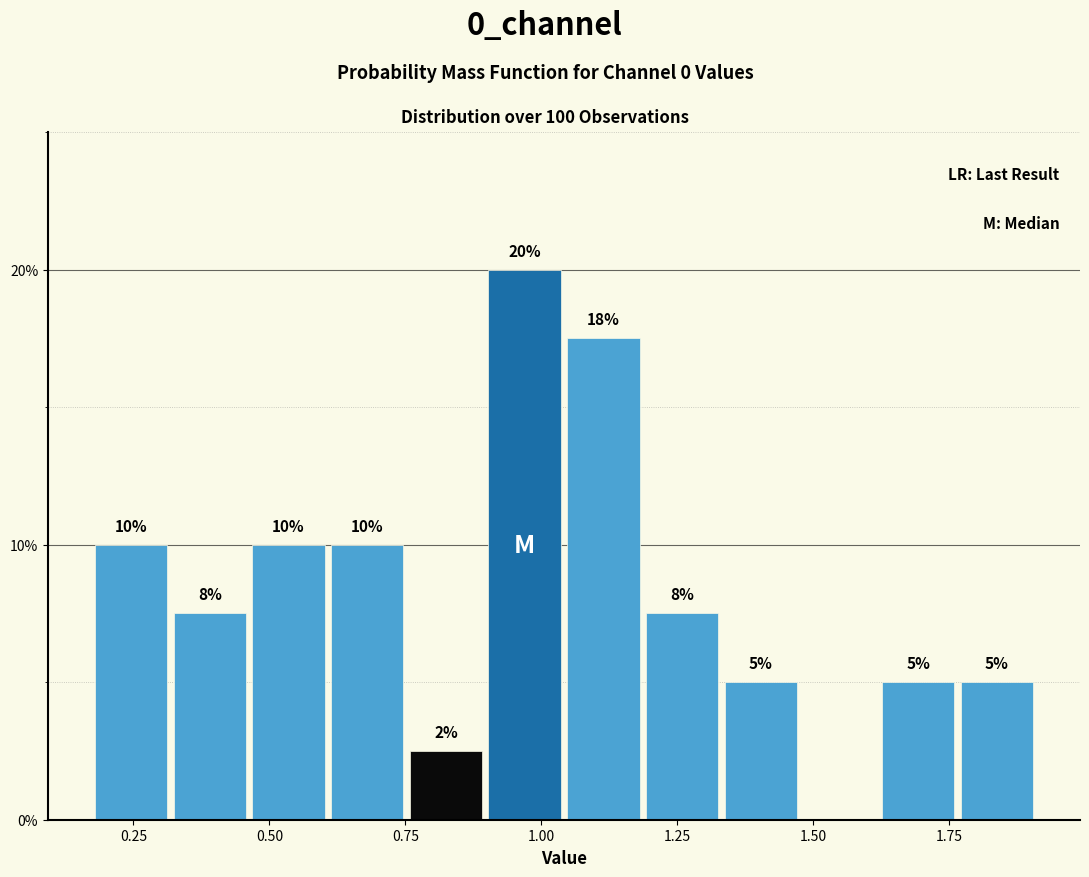

Around what value on the x-axis is the tallest bar? Give the approximate position of its centre, as read against the axis.

0.95